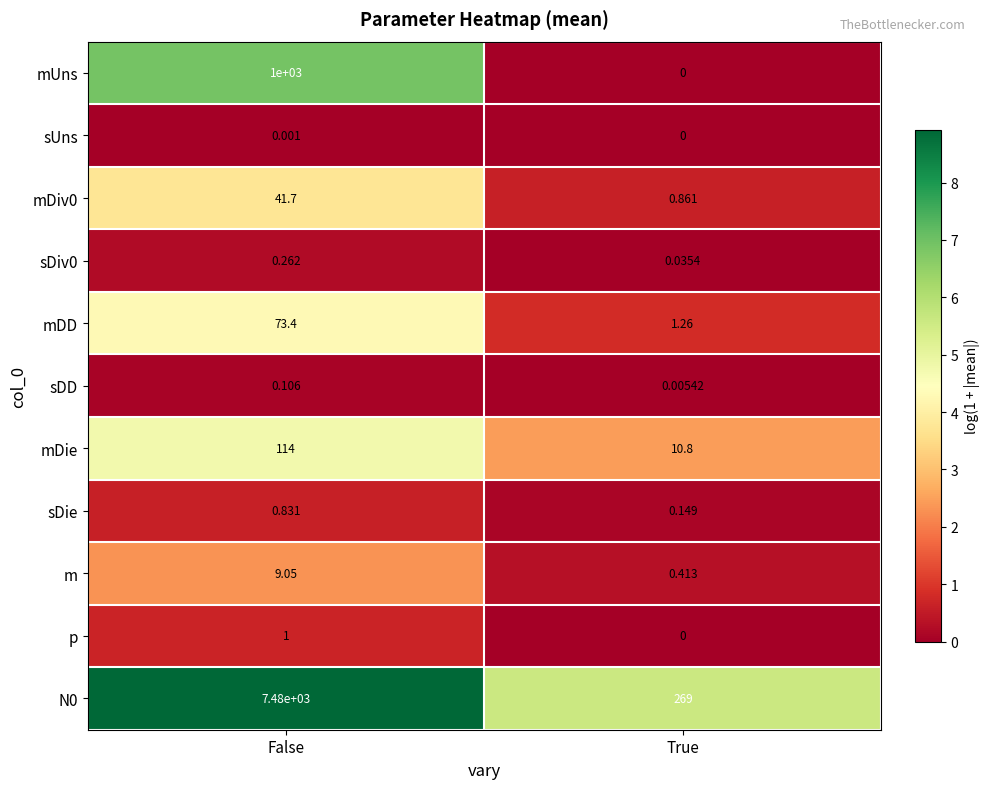

What is the greatest value displayed?

7480.0